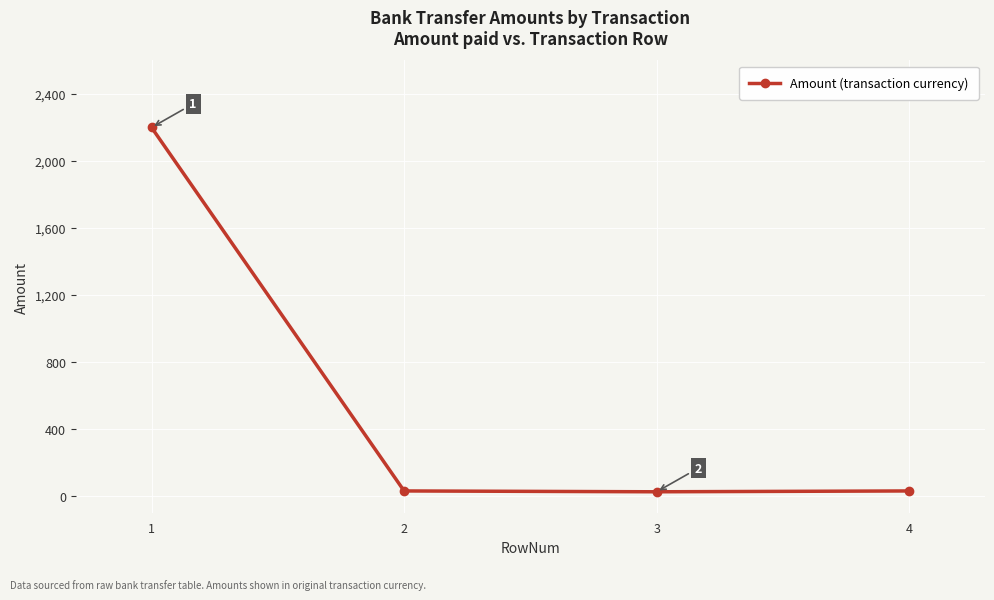

Is it true that the value at 4 is 30?

True